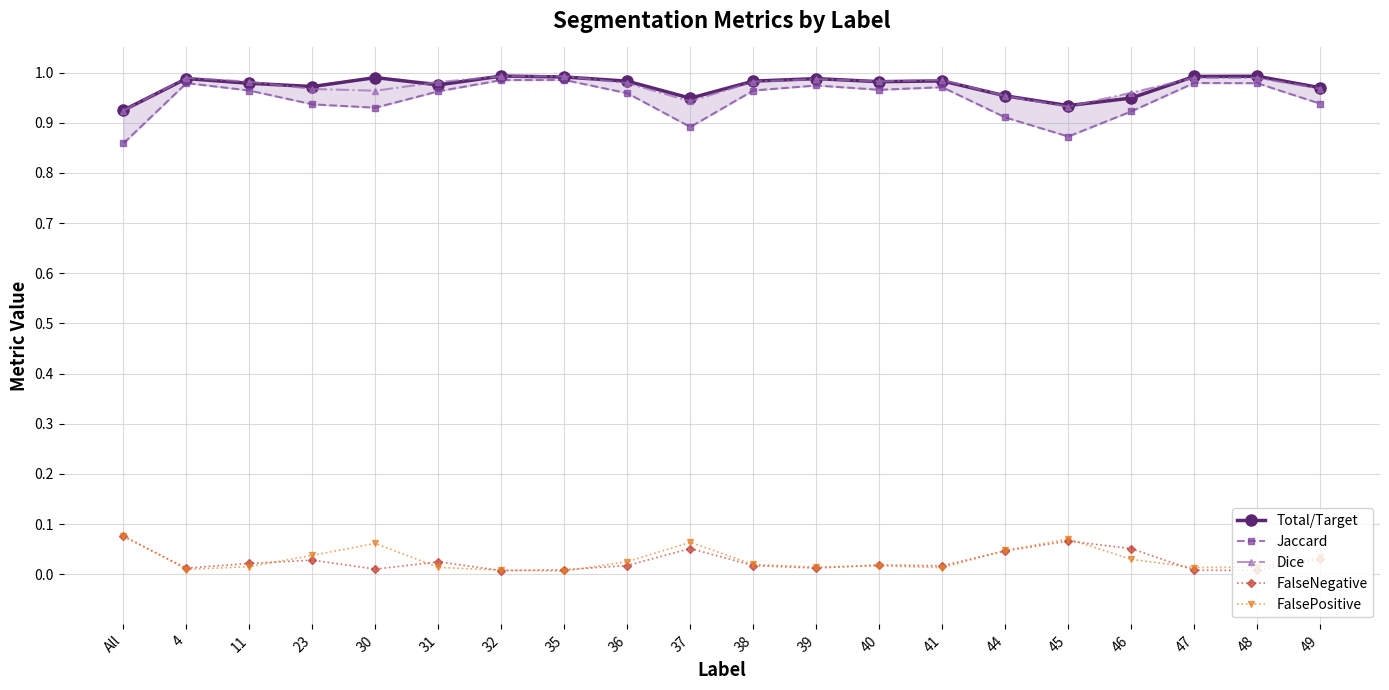

What are all the series names shown in the legend?

Total/Target, Jaccard, Dice, FalseNegative, FalsePositive